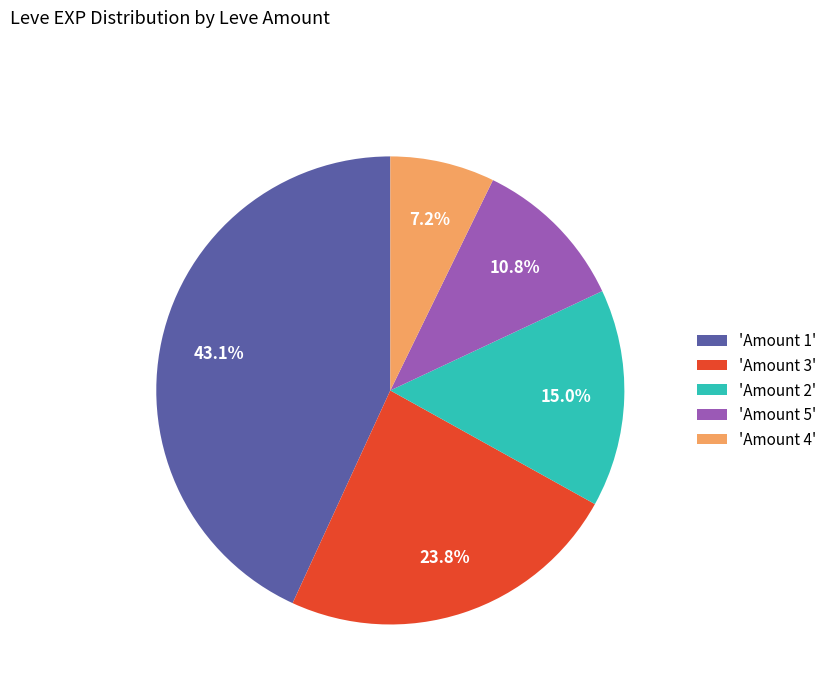

Count the number of slices in the pie.

5